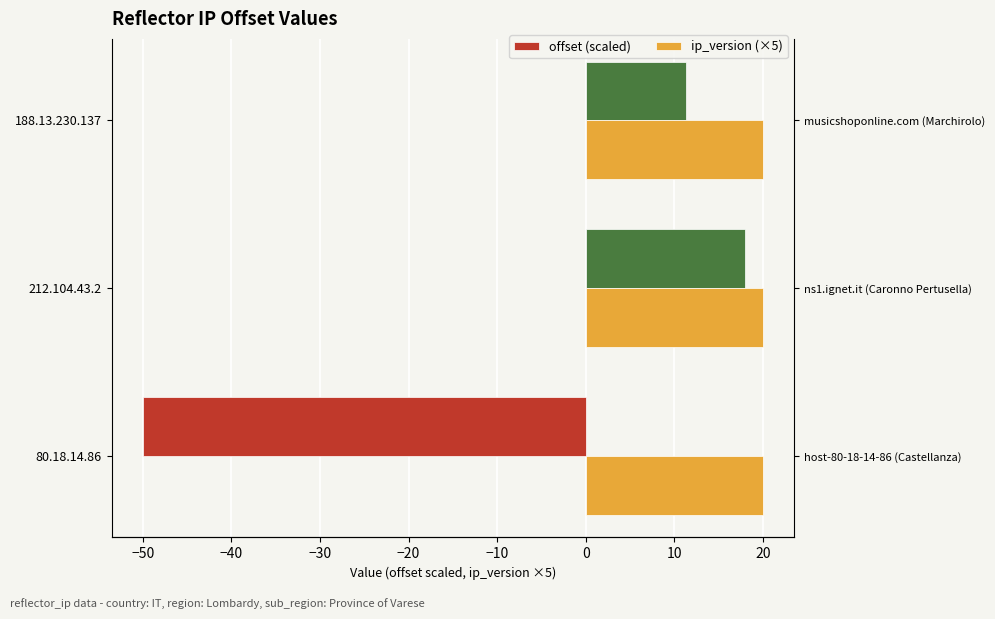

Is the value of offset (scaled) at −60 greater than the value of ip_version (×5) at −60?

No